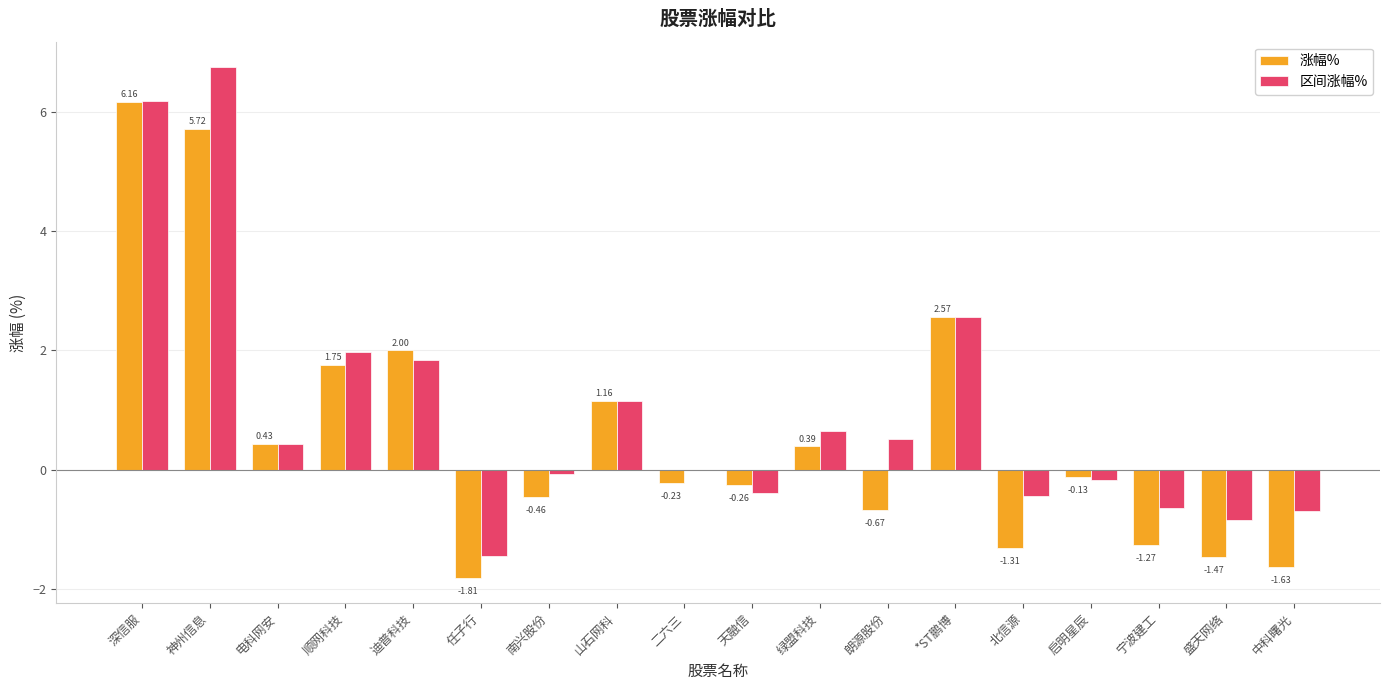

Between 深信服 and 中科曙光, which series saw the biggest shift?

涨幅%